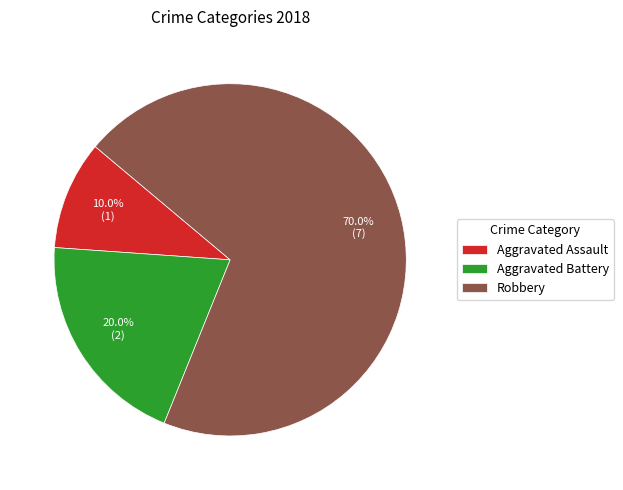

How many segments does this pie chart have?

3